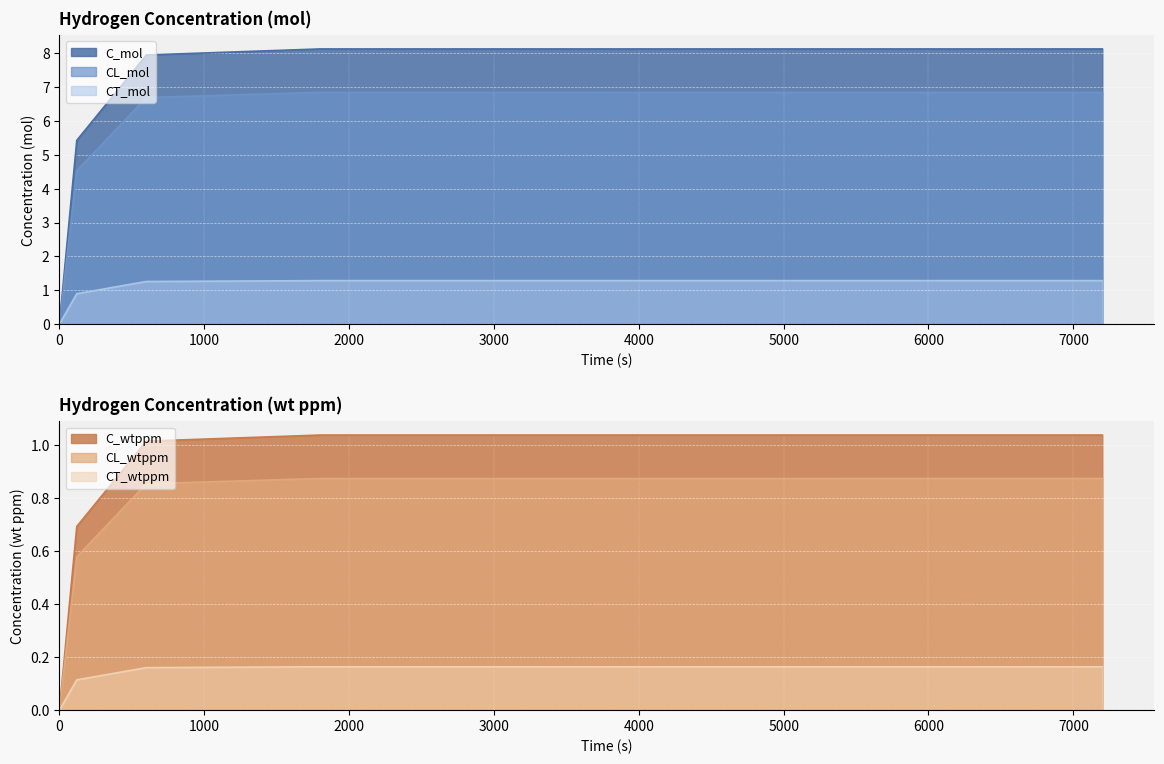

Reading right to left, what are all the values shown in this chart?

C_mol: 7200=8.1	1800=8.1	600=7.9	120=5.4	0=0.0
CL_mol: 7200=6.8	1800=6.8	600=6.7	120=4.5	0=0.0
CT_mol: 7200=1.3	1800=1.3	600=1.3	120=0.9	0=0.0
C_wtppm: 7200=1.0	1800=1.0	600=1.0	120=0.7	0=0.0
CL_wtppm: 7200=0.9	1800=0.9	600=0.9	120=0.6	0=0.0
CT_wtppm: 7200=0.2	1800=0.2	600=0.2	120=0.1	0=0.0